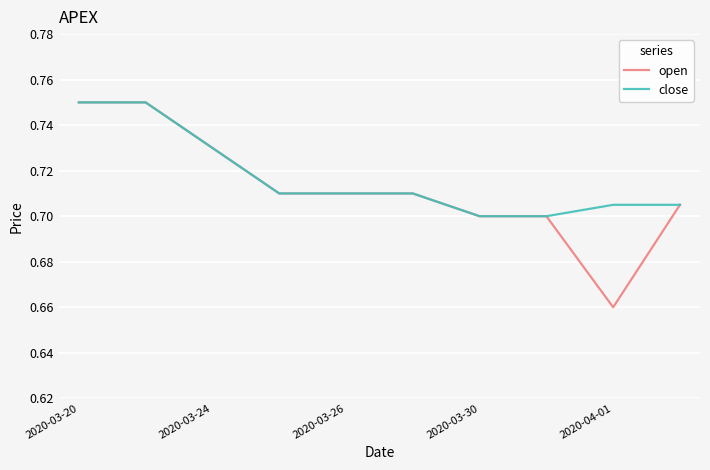

Which series has the widest spread of values?

open